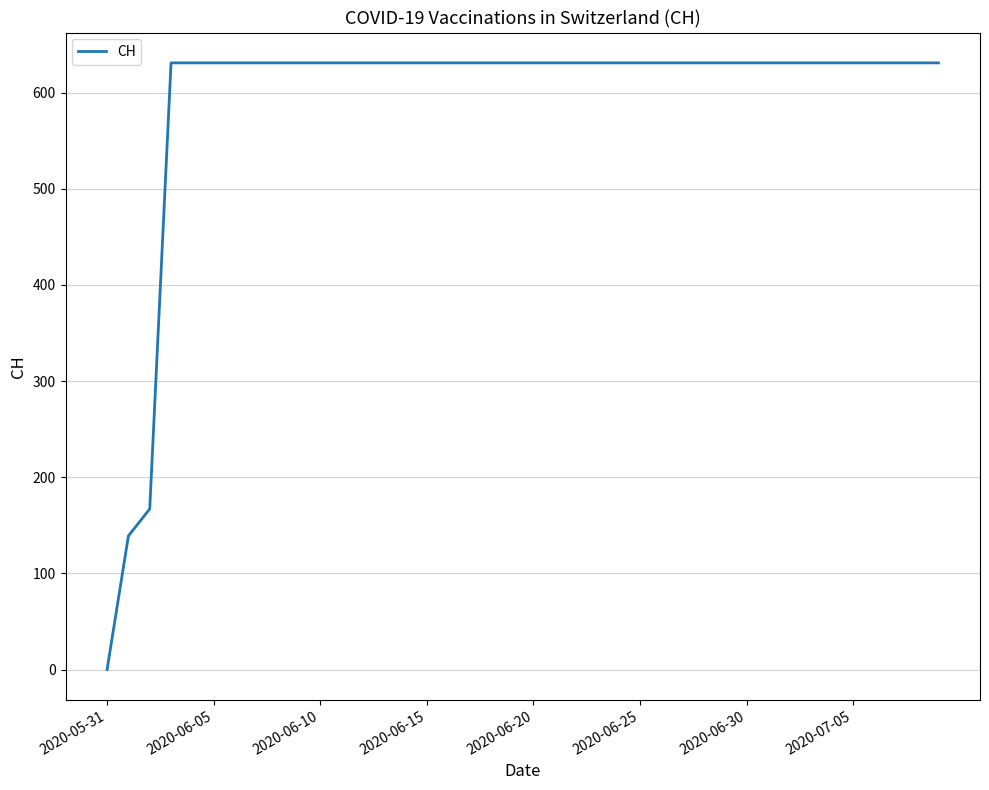

What is the difference between the maximum and minimum values?

631